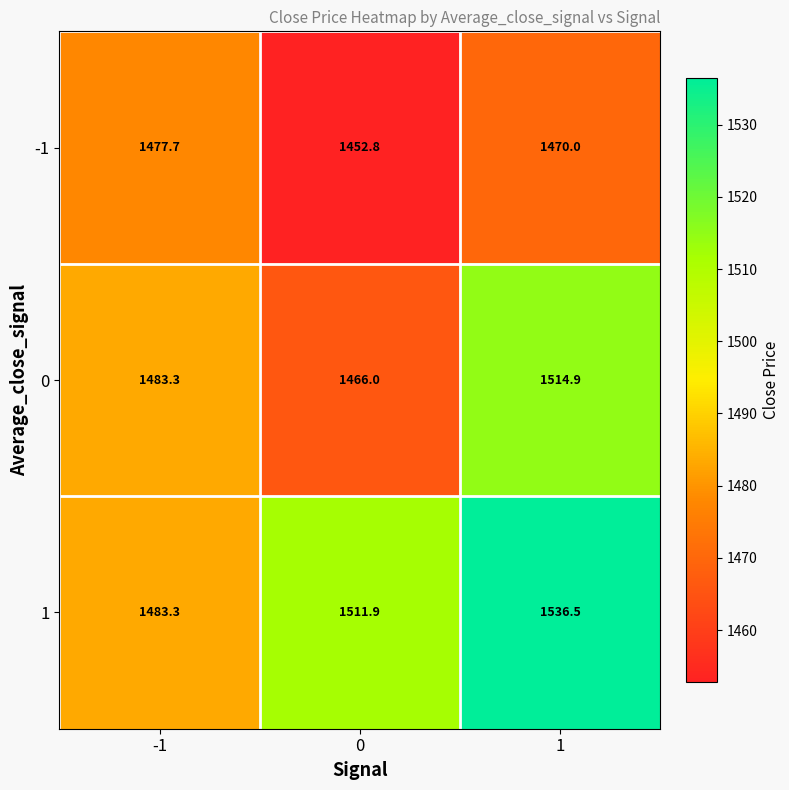

True or false: 1 has a value of 720.9 at -1.

False